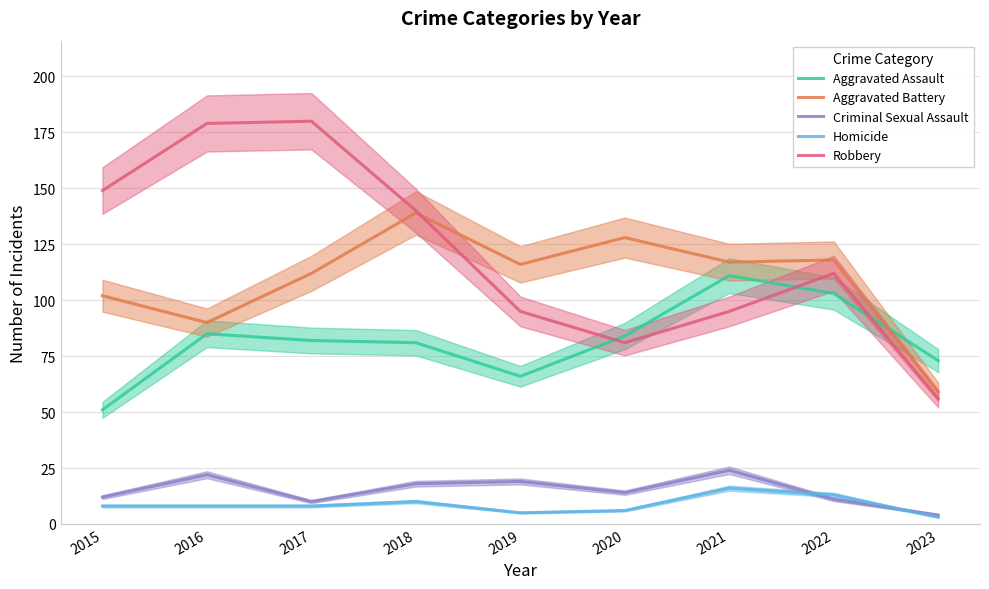

Reading left to right, extract all data points from this chart.

Aggravated Assault: 2015=51	2016=85	2017=82	2018=81	2019=66	2020=84	2021=111	2022=103	2023=73
Aggravated Battery: 2015=102	2016=90	2017=112	2018=139	2019=116	2020=128	2021=117	2022=118	2023=59
Criminal Sexual Assault: 2015=12	2016=22	2017=10	2018=18	2019=19	2020=14	2021=24	2022=11	2023=4
Homicide: 2015=8	2016=8	2017=8	2018=10	2019=5	2020=6	2021=16	2022=13	2023=3
Robbery: 2015=149	2016=179	2017=180	2018=140	2019=95	2020=81	2021=95	2022=112	2023=56